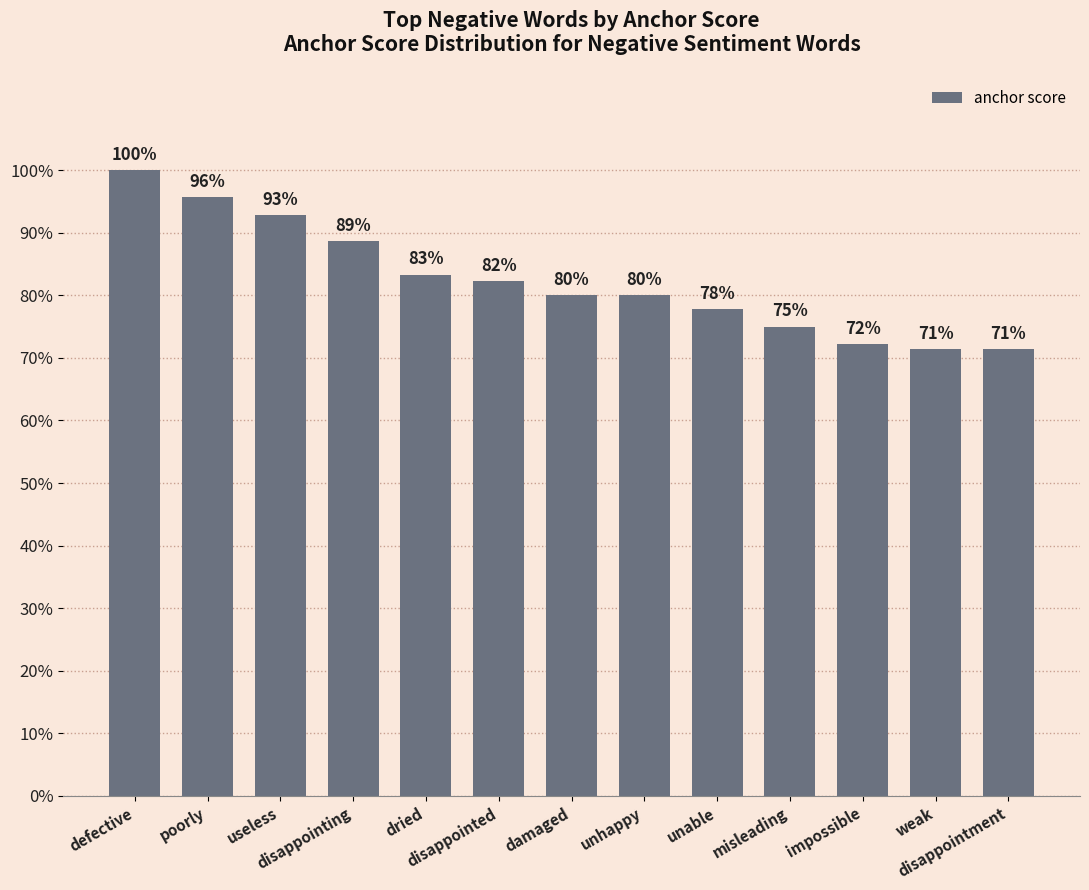

What is the value of the 8th bar from the left?

0.8